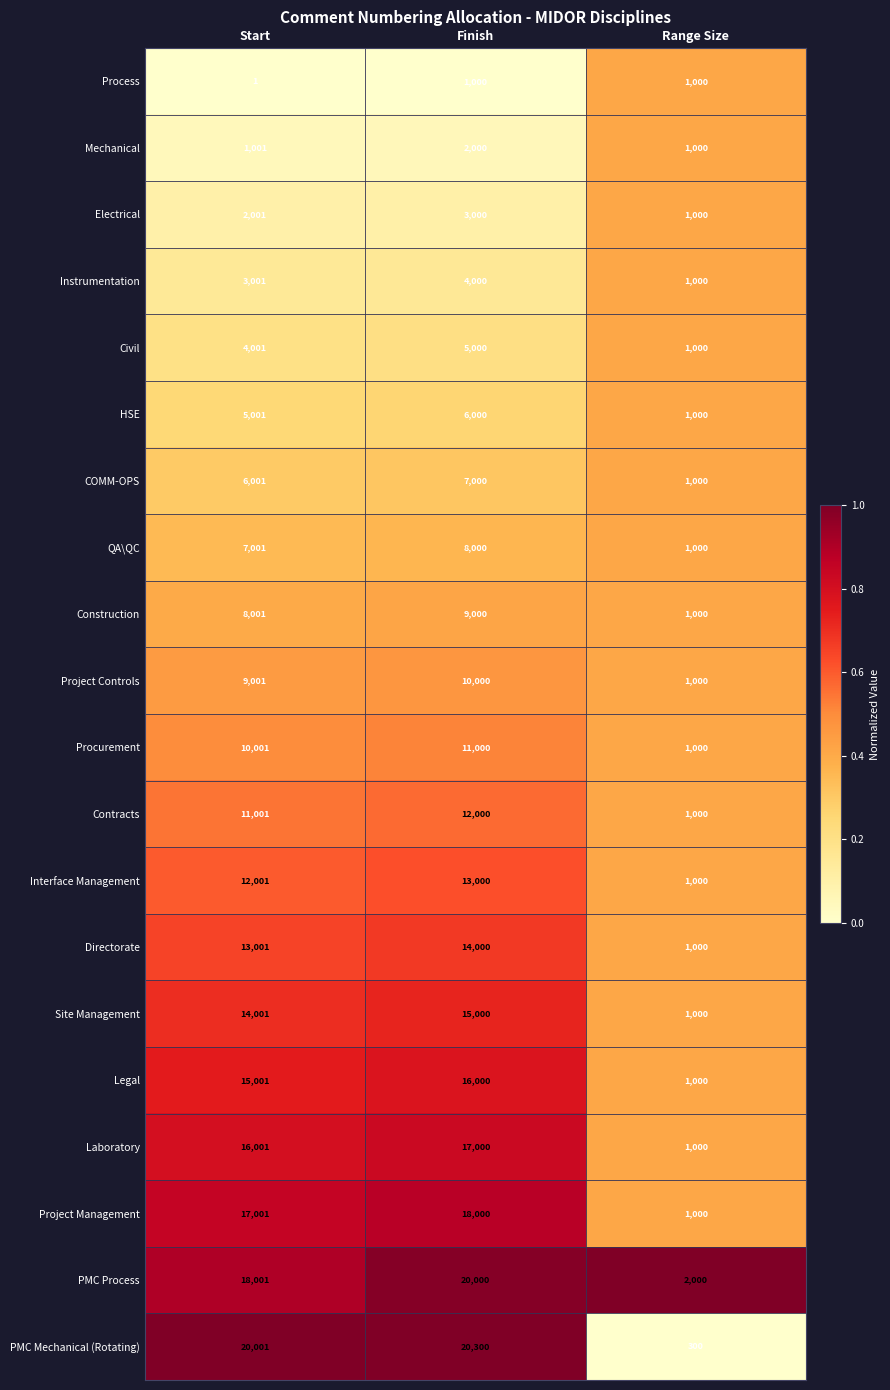

What is the sum of all PMC Process values?

40001